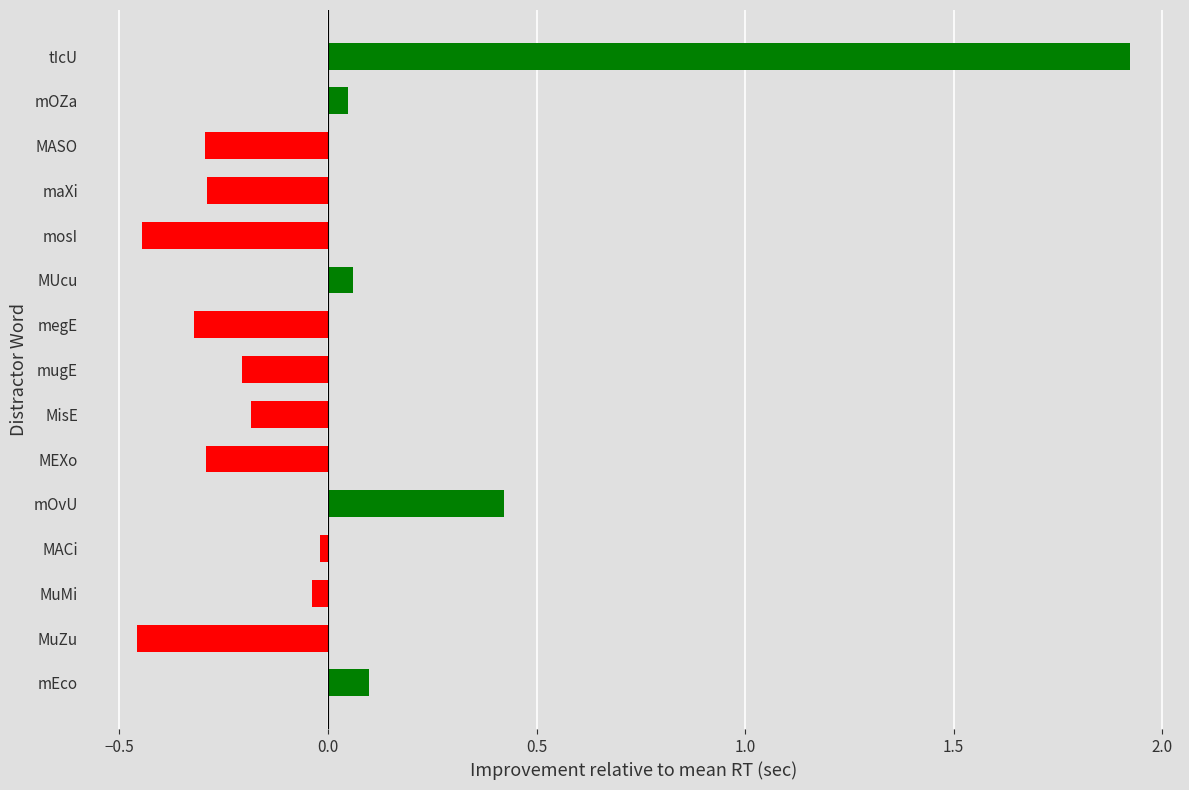

Which label corresponds to the largest value in the chart?

tIcU